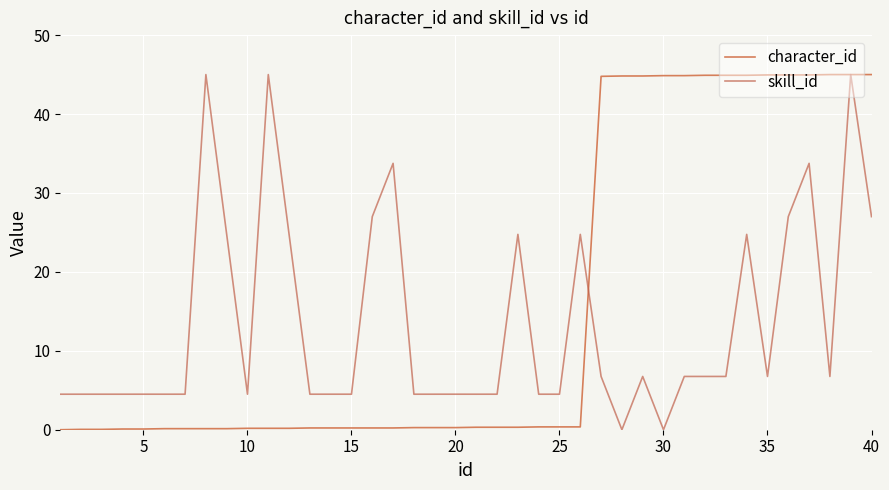

What is the difference between the maximum and second lowest values in the character_id series?

45.0